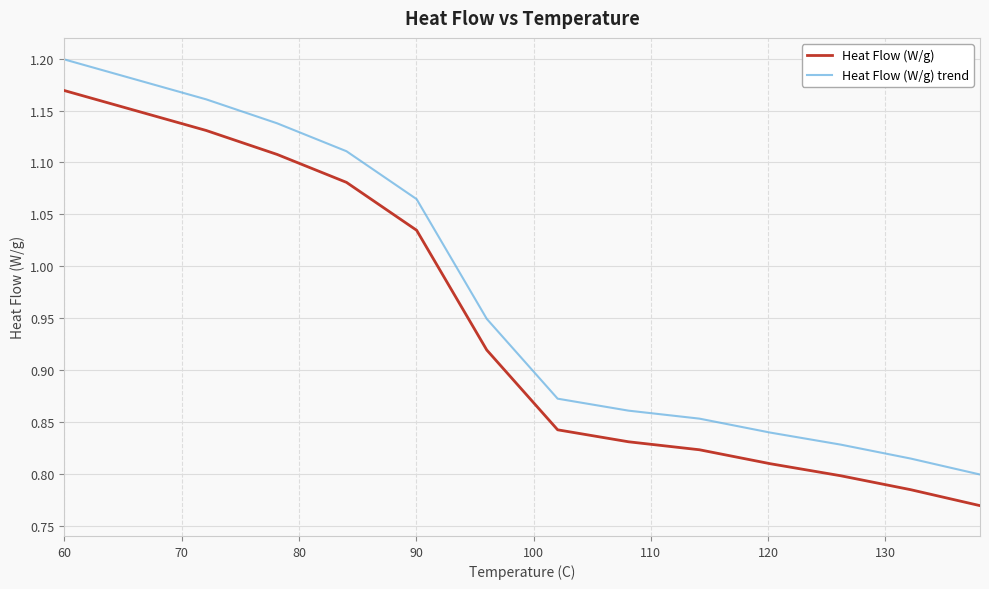

At how many categories does at least one series exceed 1?

6